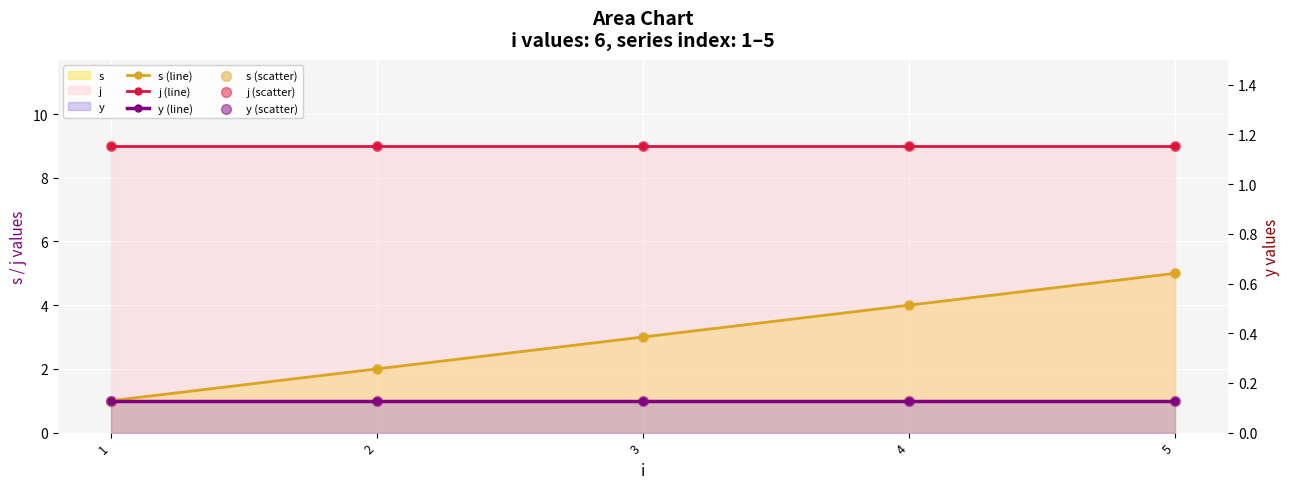

What are all the series names shown in the legend?

s (line), j (line), y (line), s (scatter), j (scatter), y (scatter)